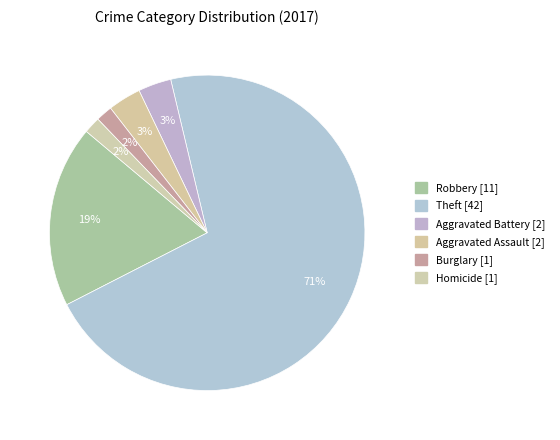

Count the number of slices in the pie.

6